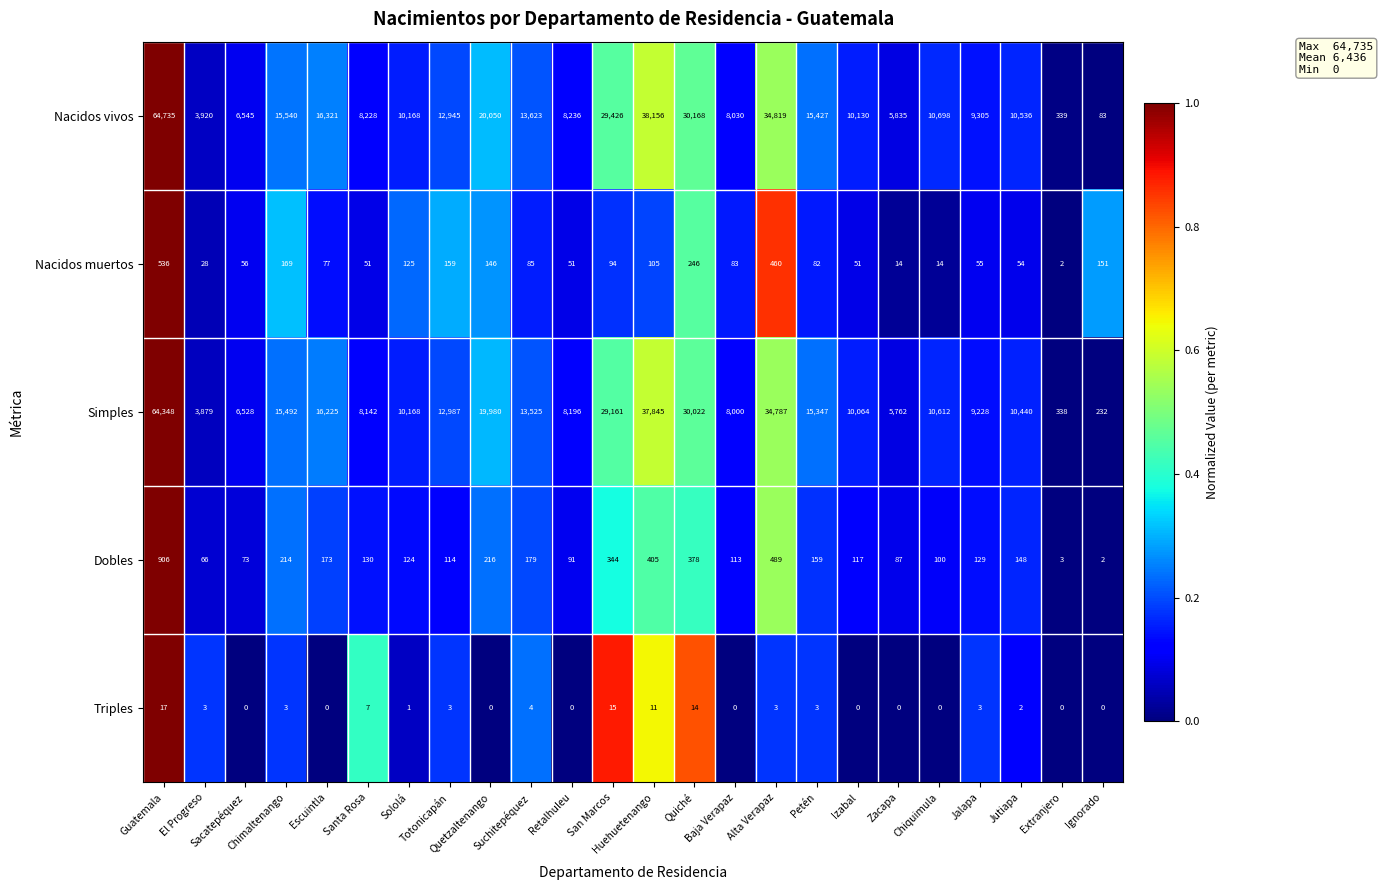

What is the difference between the maximum and minimum values in the Simples series?

64116